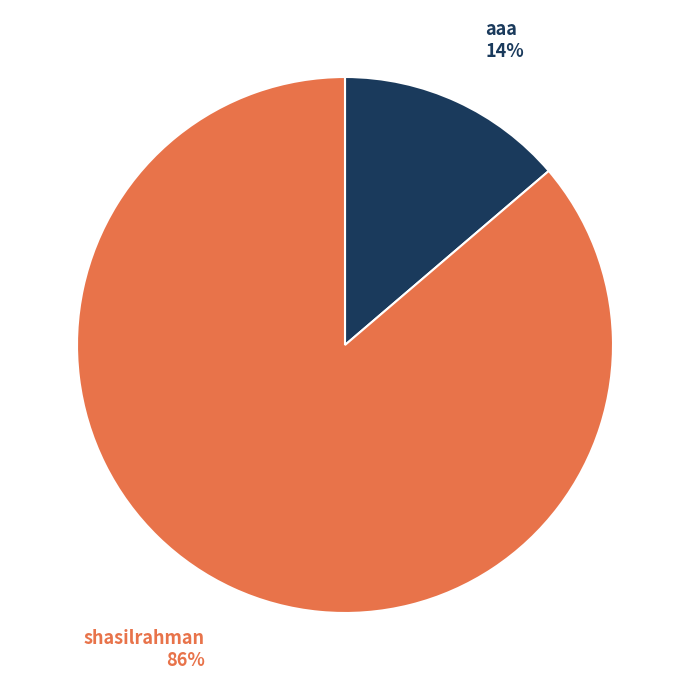

Is it true that aaa is 25% of the pie?

False